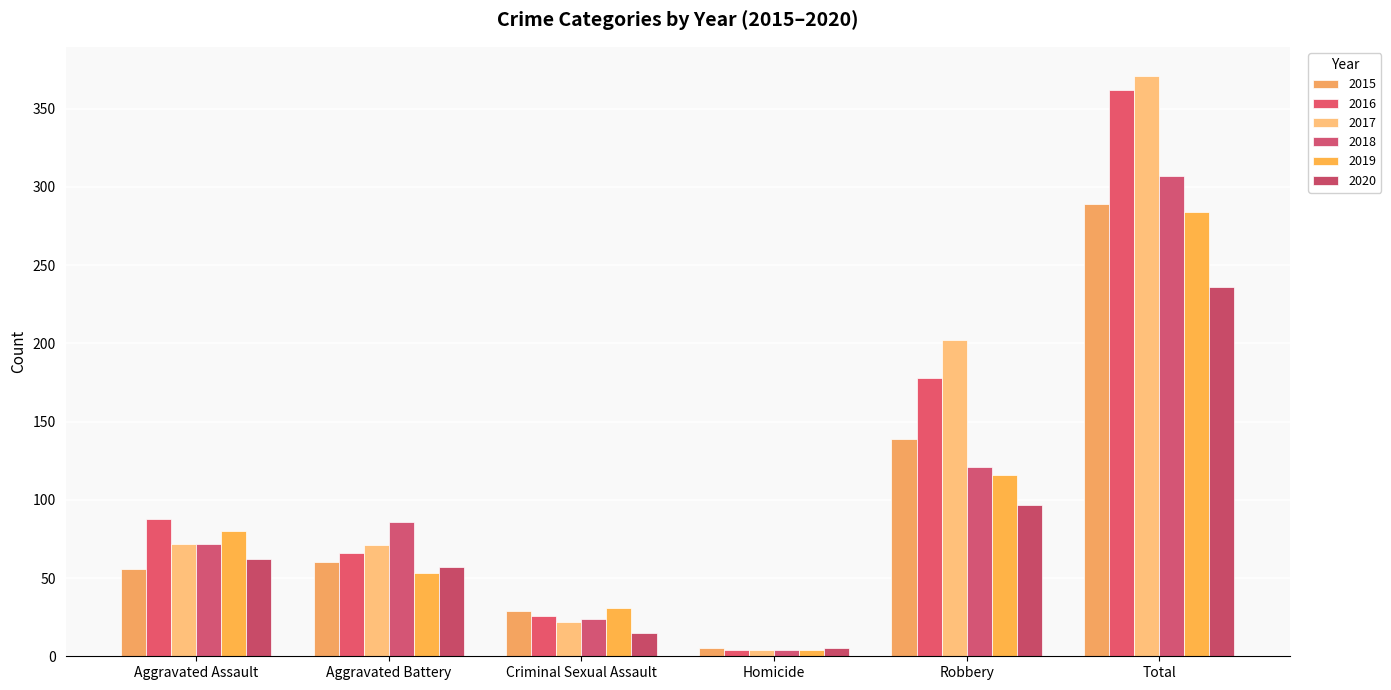

At which label does 2018 reach its minimum?

Homicide